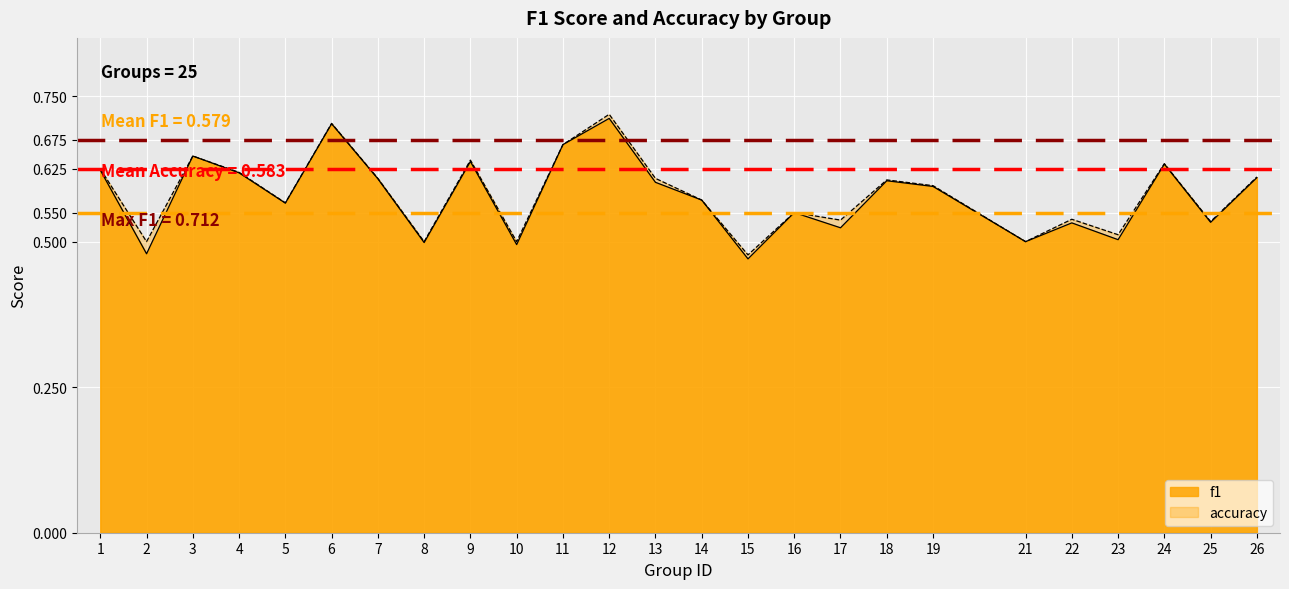

What is the value of the accuracy point at the 13th from the left?

0.6